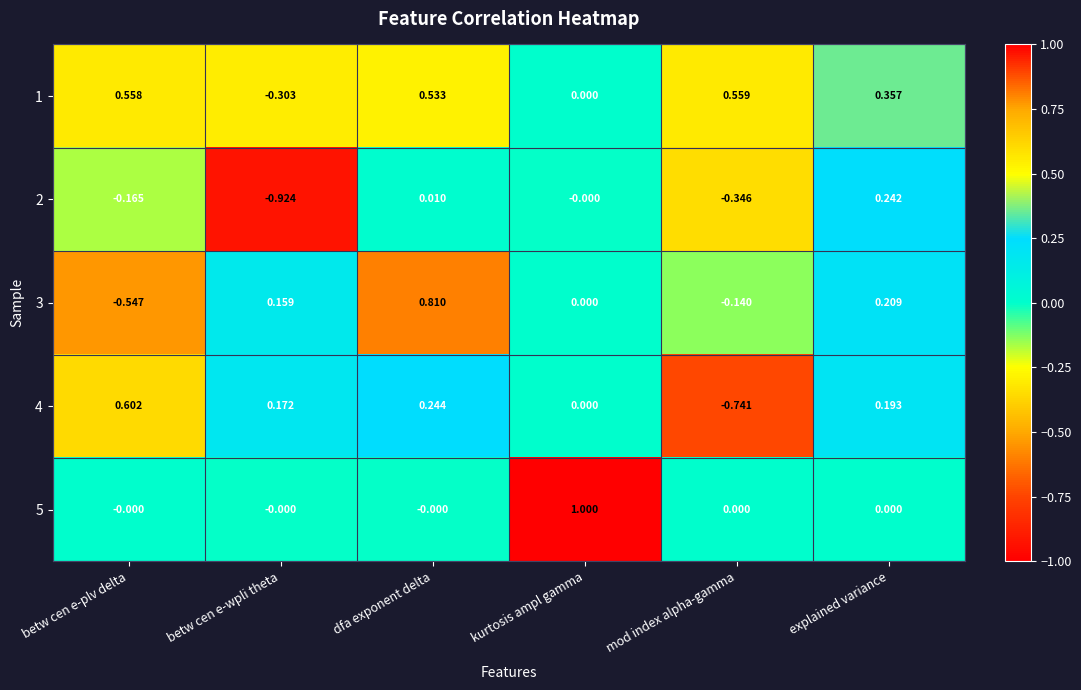

How many distinct data groups are displayed?

5